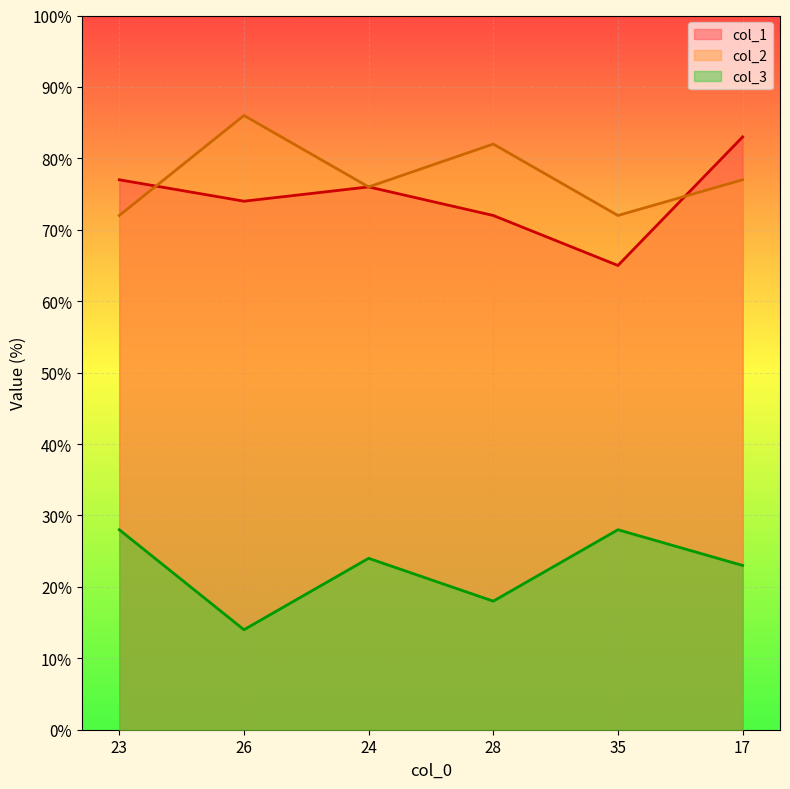

What is the label of the 6th point from the right?

23